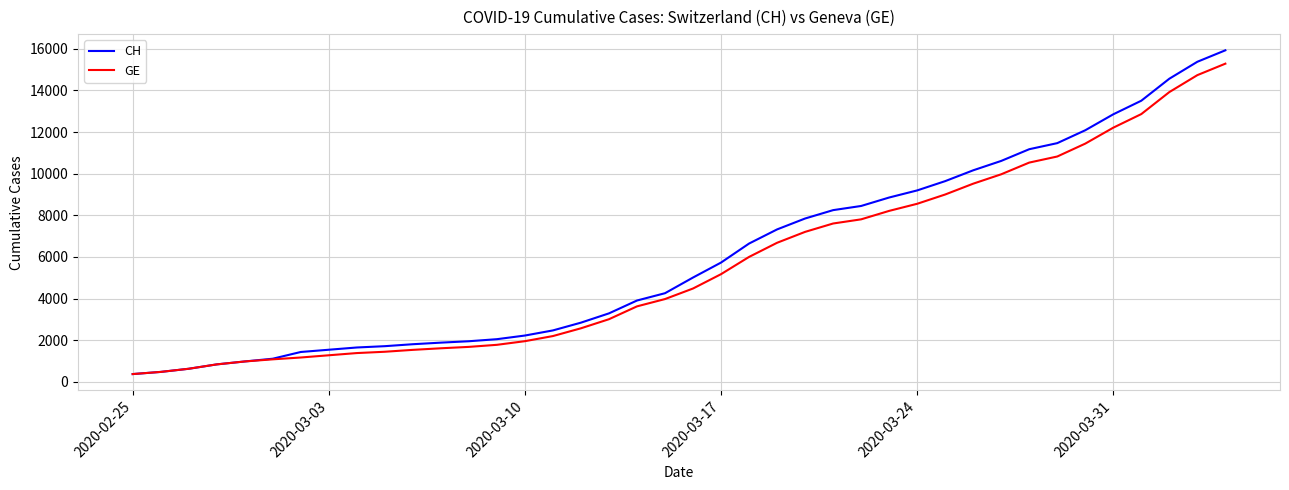

What is the smallest value displayed?

375